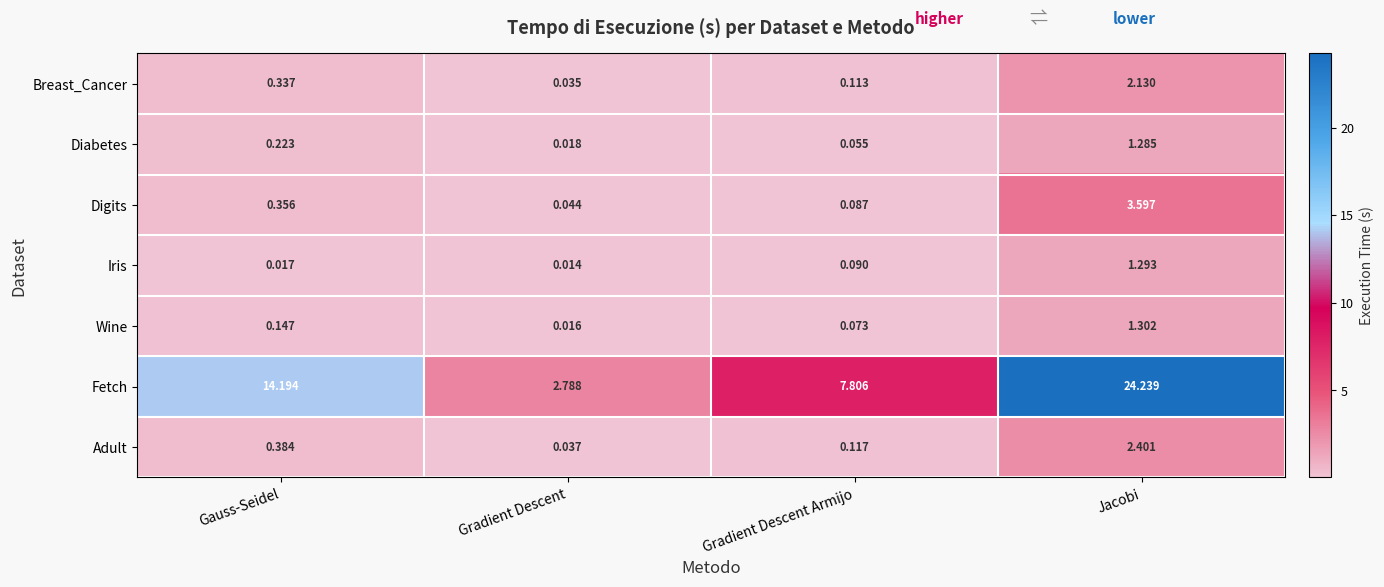

Rank the categories by Breast_Cancer value from lowest to highest.

Gradient Descent, Gradient Descent Armijo, Gauss-Seidel, Jacobi